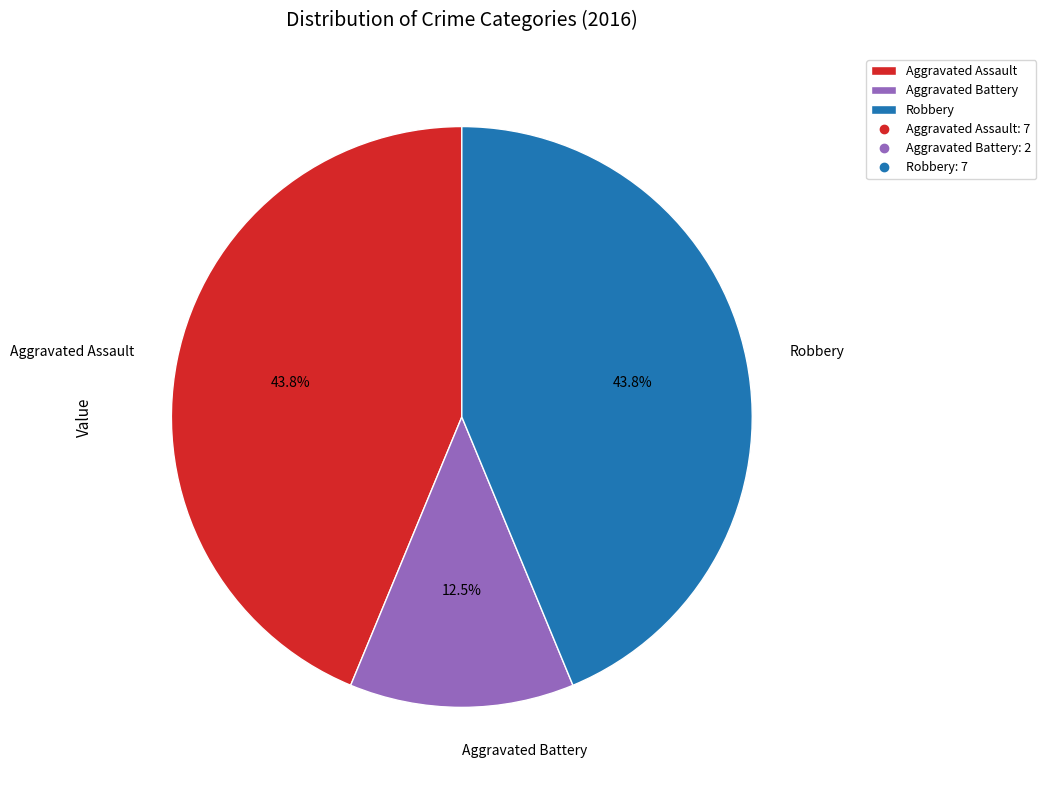

How many slices are in this pie chart?

3